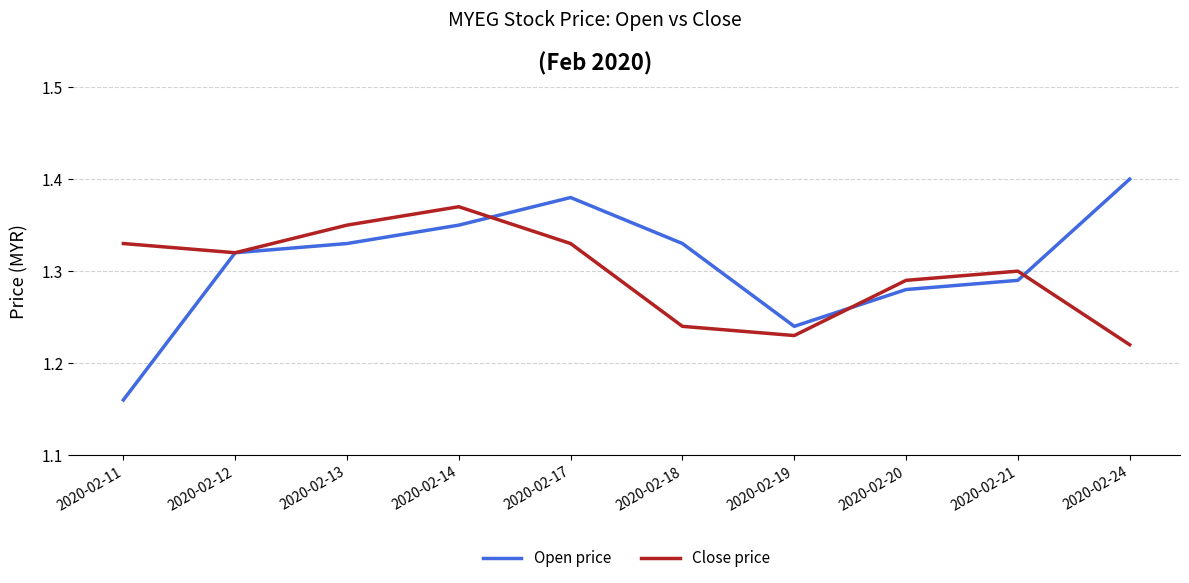

True or false: Close price has a value of 0.6 at 2020-02-14.

False